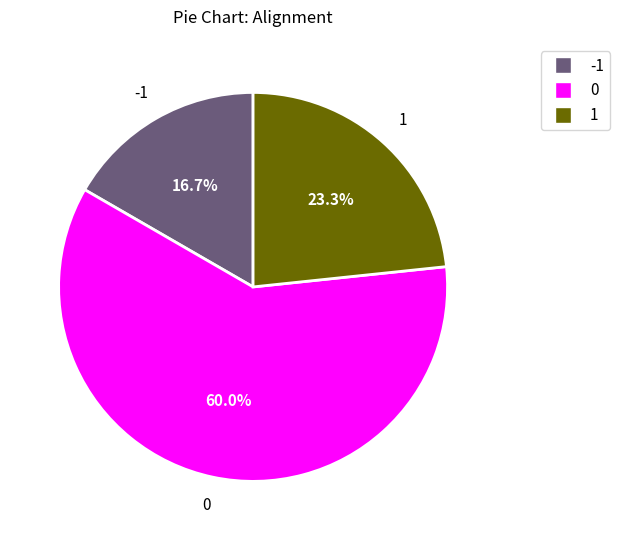

What percentage is NOT represented by 1?

76.7%